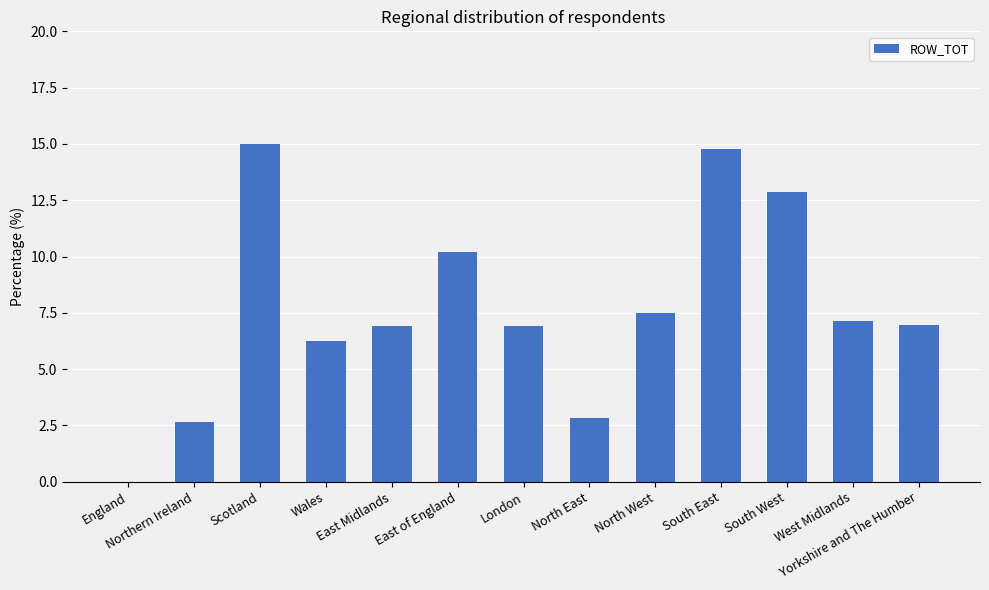

What is the sum of all values?

100.0